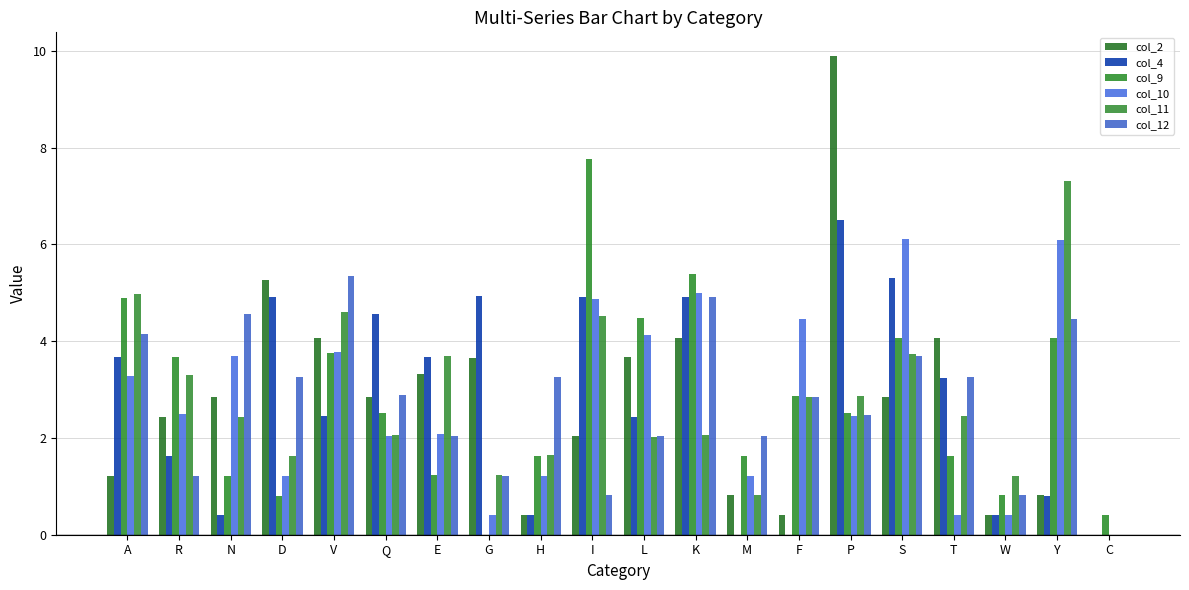

What position from the right is V?

16